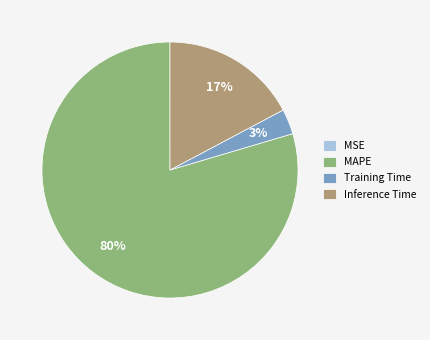

The MAPE slice represents 72% of the pie. True or false?

False